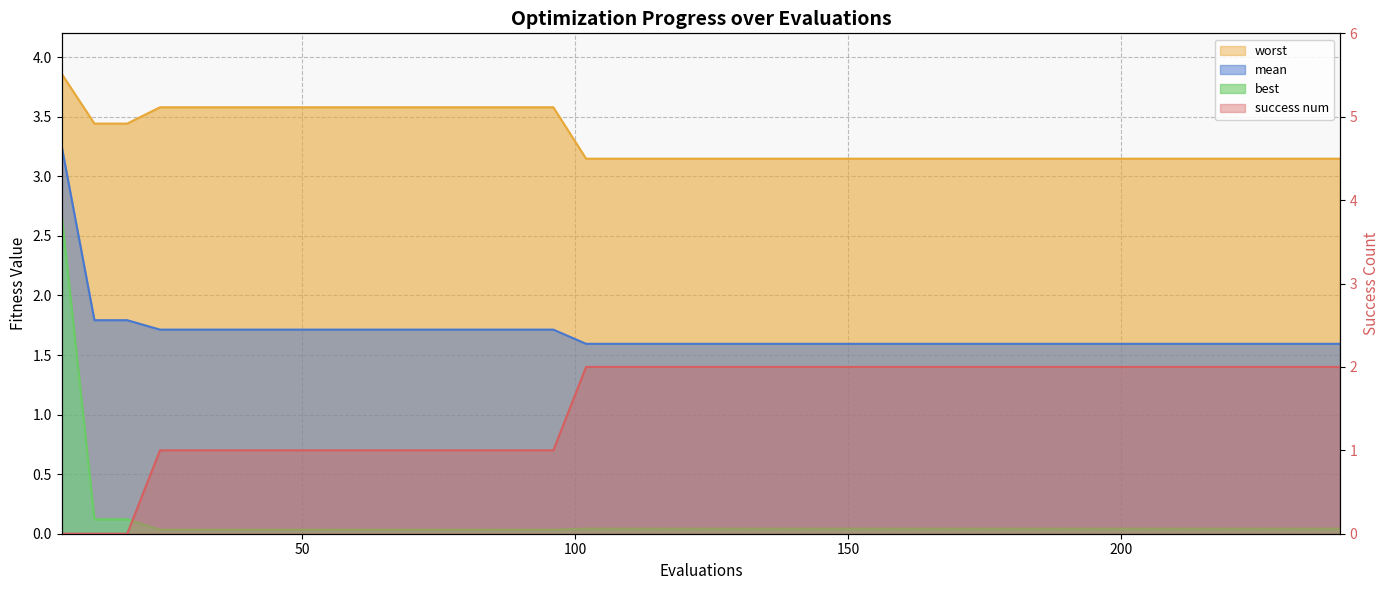

Reading right to left, extract all data points from this chart.

mean: 1.6	1.6	1.6	1.6	1.6	1.6	1.6	1.6	1.6	1.6	1.6	1.6	1.6	1.6	1.6	1.6	1.6	1.6	1.6	1.6	1.6	1.6	1.6	1.6	1.7	1.7	1.7	1.7	1.7	1.7	1.7	1.7	1.7	1.7	1.7	1.7	1.7	1.8	1.8	3.3
best: 0.0	0.0	0.0	0.0	0.0	0.0	0.0	0.0	0.0	0.0	0.0	0.0	0.0	0.0	0.0	0.0	0.0	0.0	0.0	0.0	0.0	0.0	0.0	0.0	0.0	0.0	0.0	0.0	0.0	0.0	0.0	0.0	0.0	0.0	0.0	0.0	0.0	0.1	0.1	2.7
worst: 3.1	3.1	3.1	3.1	3.1	3.1	3.1	3.1	3.1	3.1	3.1	3.1	3.1	3.1	3.1	3.1	3.1	3.1	3.1	3.1	3.1	3.1	3.1	3.1	3.6	3.6	3.6	3.6	3.6	3.6	3.6	3.6	3.6	3.6	3.6	3.6	3.6	3.4	3.4	3.9
success num: 2.0	2.0	2.0	2.0	2.0	2.0	2.0	2.0	2.0	2.0	2.0	2.0	2.0	2.0	2.0	2.0	2.0	2.0	2.0	2.0	2.0	2.0	2.0	2.0	1.0	1.0	1.0	1.0	1.0	1.0	1.0	1.0	1.0	1.0	1.0	1.0	1.0	0.0	0.0	0.0